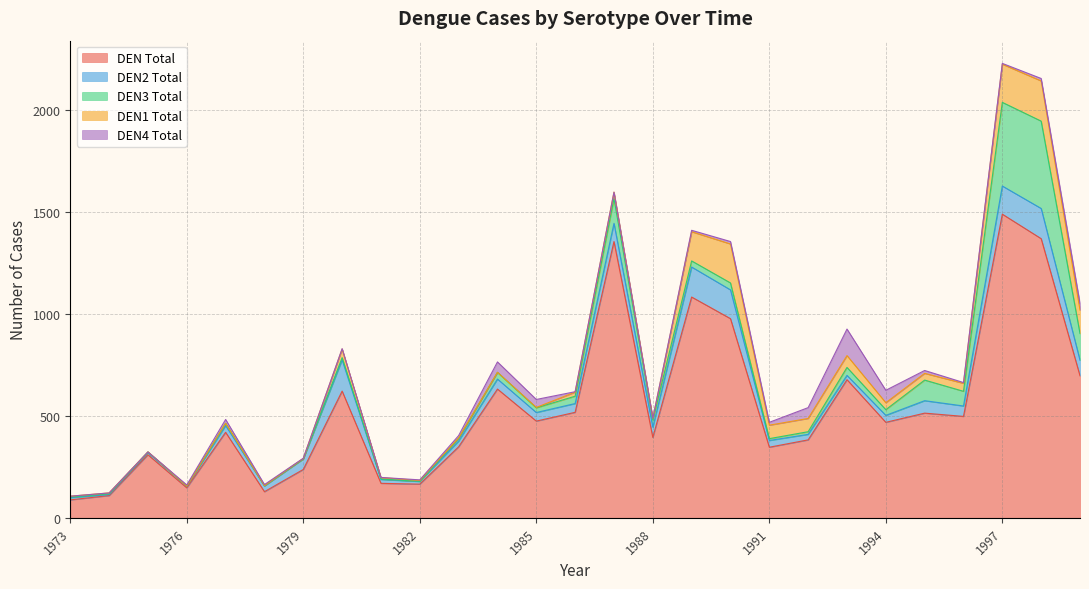

Reading left to right, extract all data points from this chart.

DEN1_Total: 4	4	0	0	0	0	2	42	7	4	3	0	2	20	32	9	143	191	66	65	58	34	33	39	187	197	115
DEN2_Total: 11	5	10	8	33	28	52	153	19	13	28	49	42	43	89	50	147	141	33	27	21	34	61	51	138	148	76
DEN3_Total: 3	4	4	1	11	2	0	11	2	1	13	33	23	36	121	35	30	34	9	13	39	28	101	72	410	428	131
DEN4_Total: 0	0	0	5	19	5	1	2	1	3	11	51	39	2	0	0	7	12	14	53	130	61	14	4	4	12	33
DEN_Total: 88	109	309	147	419	128	237	621	169	165	348	631	474	517	1354	394	1082	976	346	382	677	468	513	497	1488	1368	696